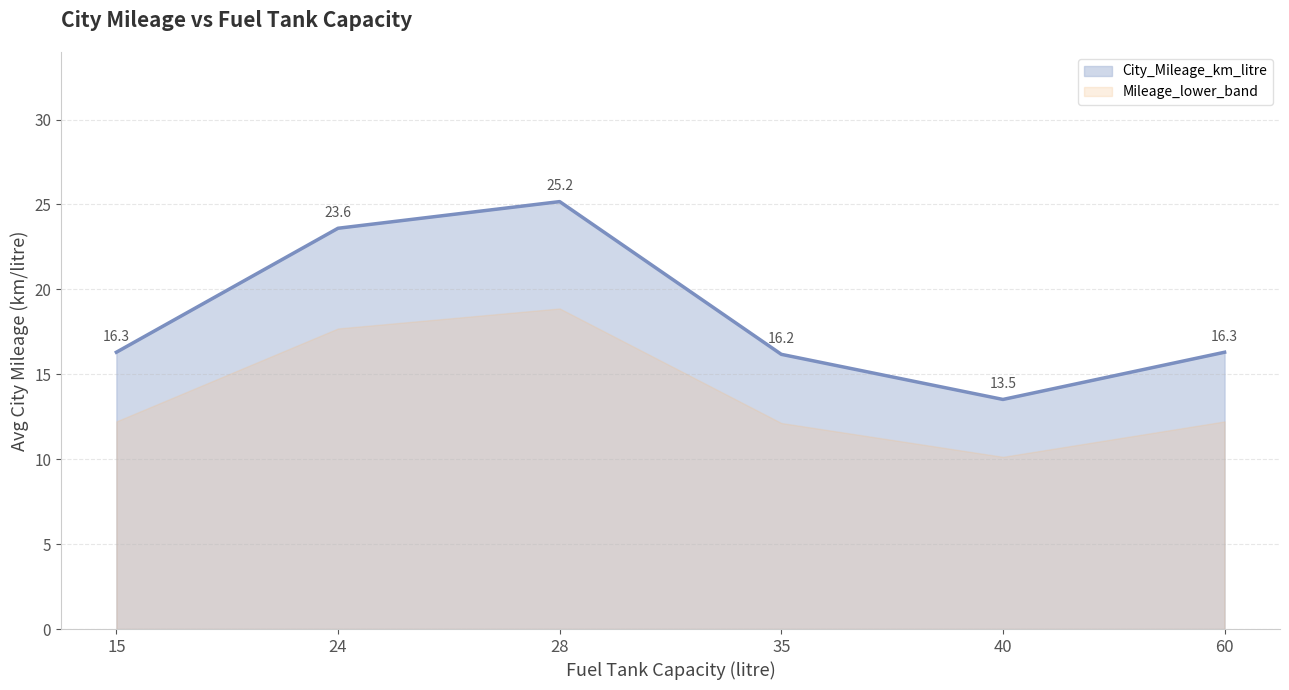

Reading left to right, what are all the values shown in this chart?

City_Mileage_km_litre: 15=16.3	24=23.6	28=25.2	35=16.2	40=13.5	60=16.3
Mileage_lower_band: 15=12.2	24=17.7	28=18.9	35=12.1	40=10.1	60=12.2